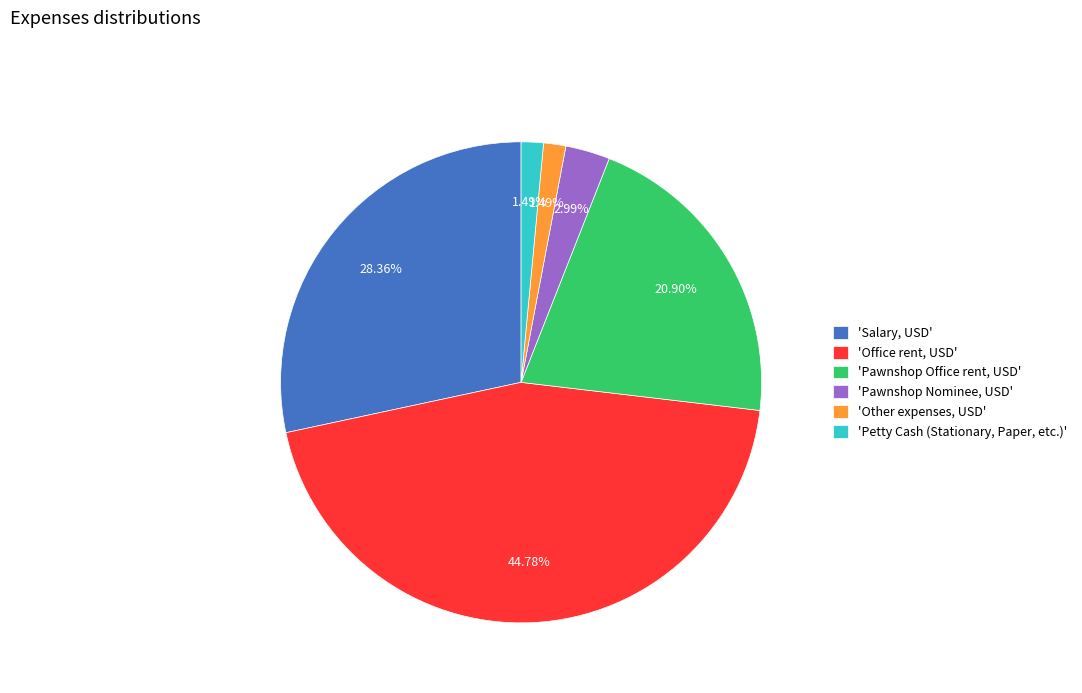

Which slice is the largest?

'Office rent, USD'